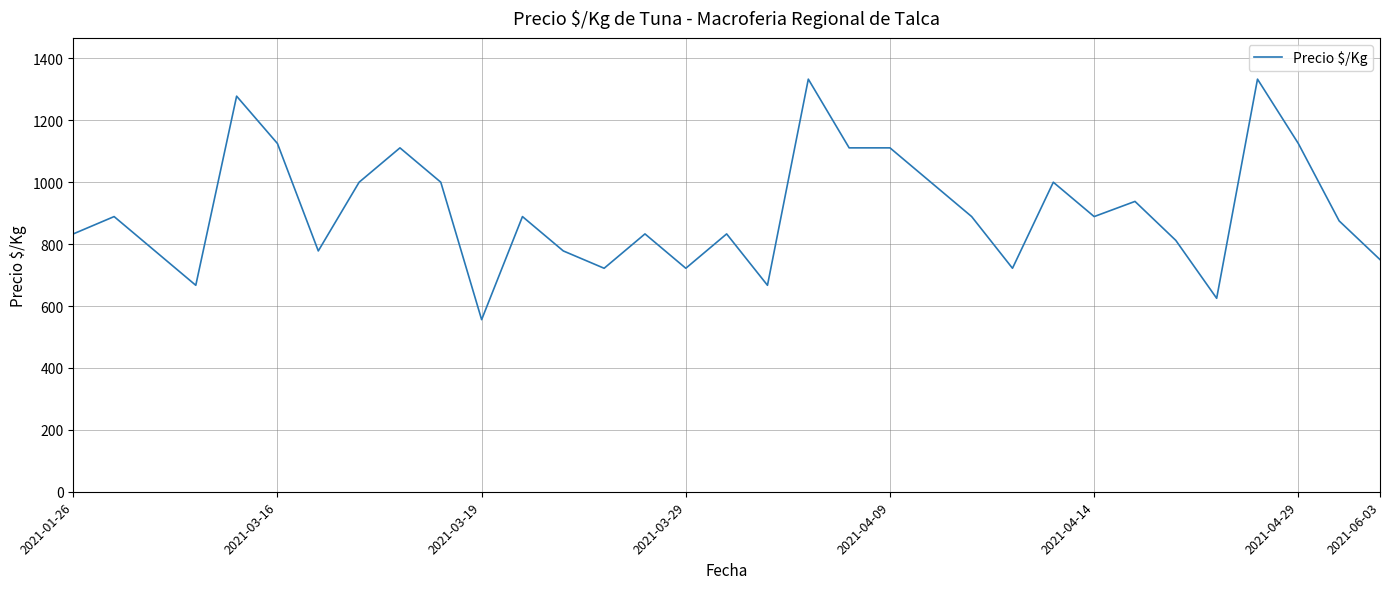

What is the minimum value shown in the chart?

556